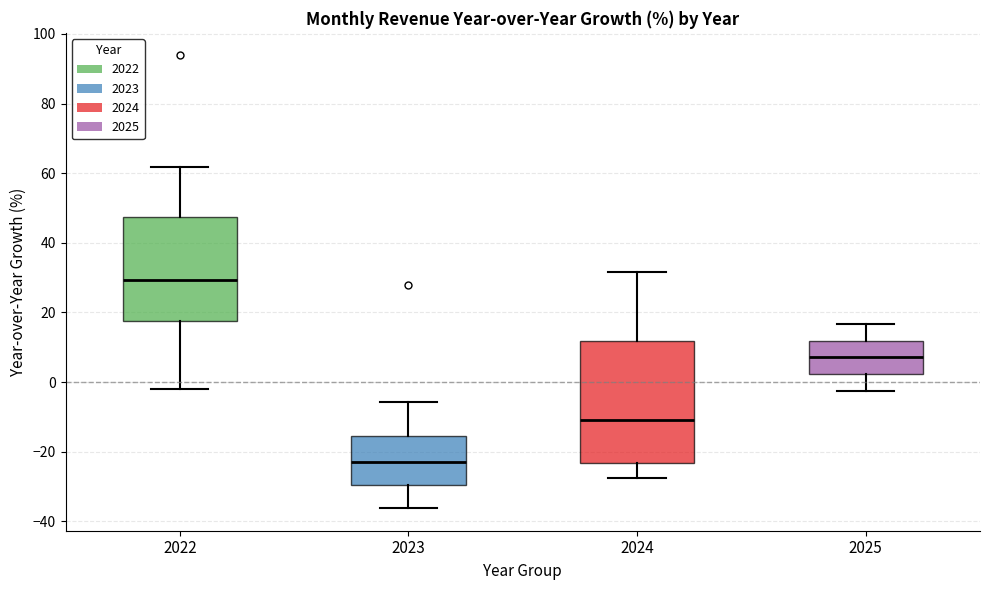

Reading left to right, transcribe this box plot: for each box, give where its median line is, the range the box spans, and where its two whiskers end, as read against the y-axis. The values are not printed on the chart, so give them approximately, as read against the axis.

2022: median 30, box 18 to 48, whiskers -2 to 62
2023: median -24, box -30 to -16, whiskers -36 to -6
2024: median -10, box -24 to 12, whiskers -28 to 32
2025: median 8, box 2 to 12, whiskers -2 to 16